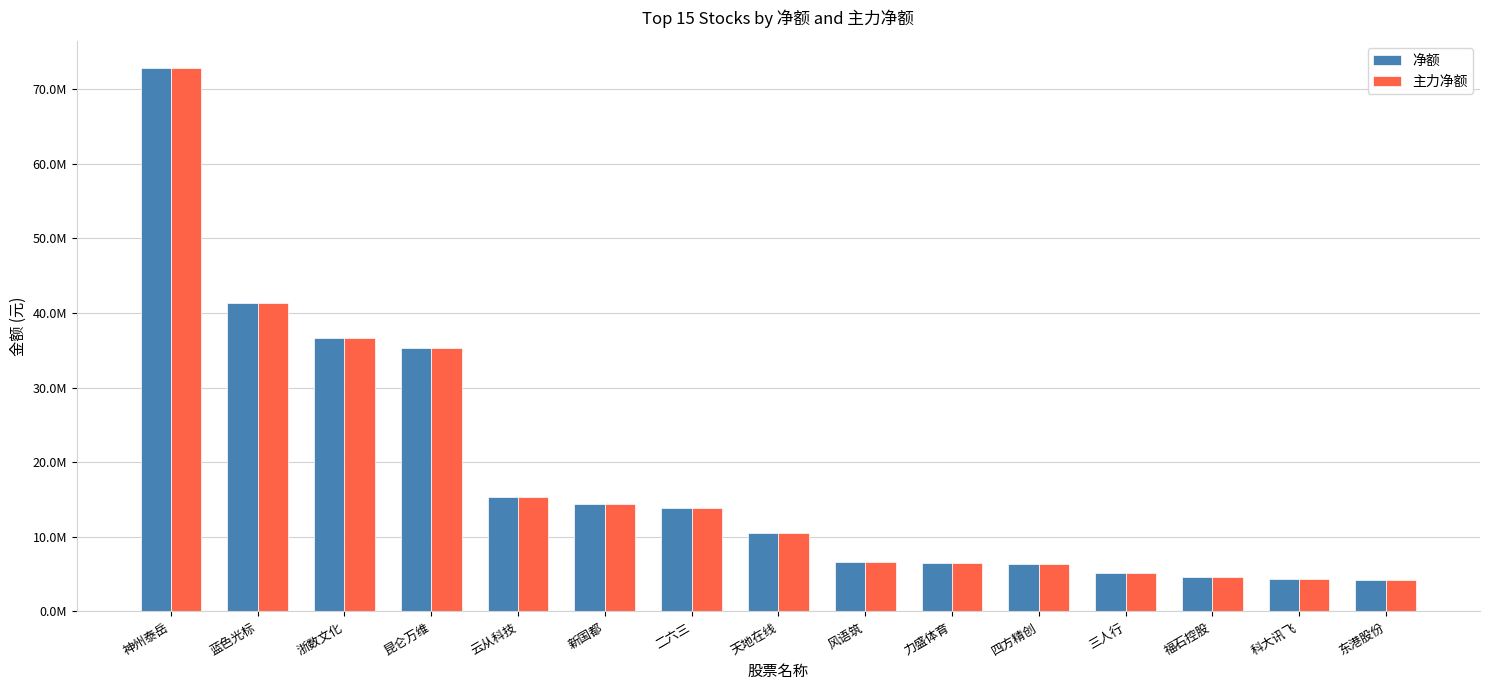

What are all the series names shown in the legend?

净额, 主力净额